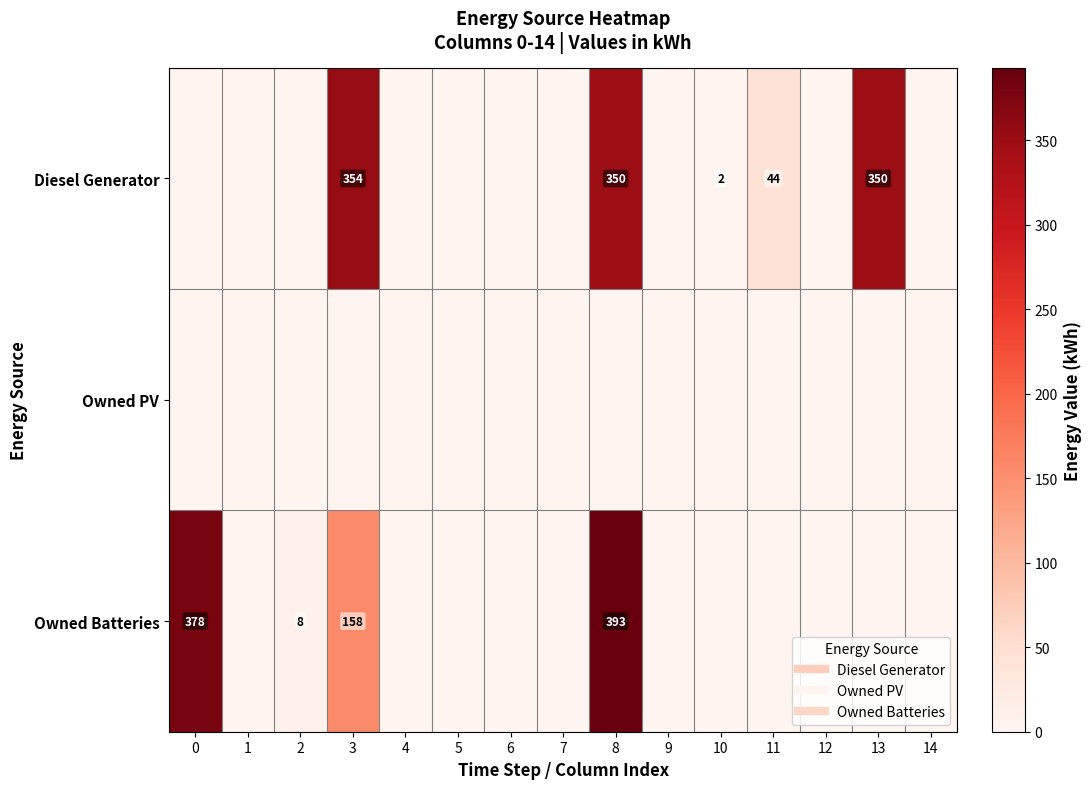

Between 14 and 13, which is larger?

13